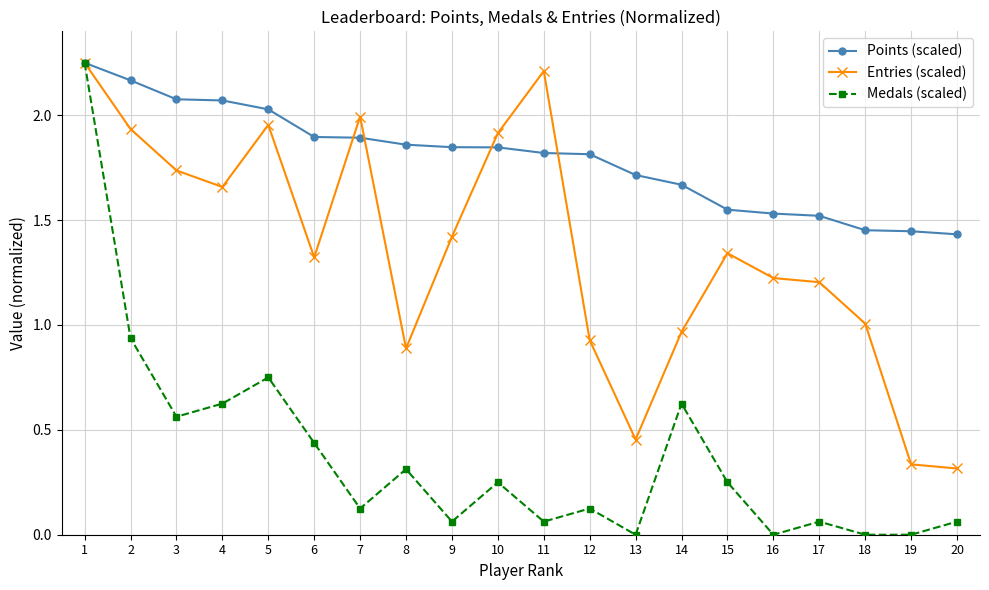

What are all the series names shown in the legend?

Points (scaled), Entries (scaled), Medals (scaled)